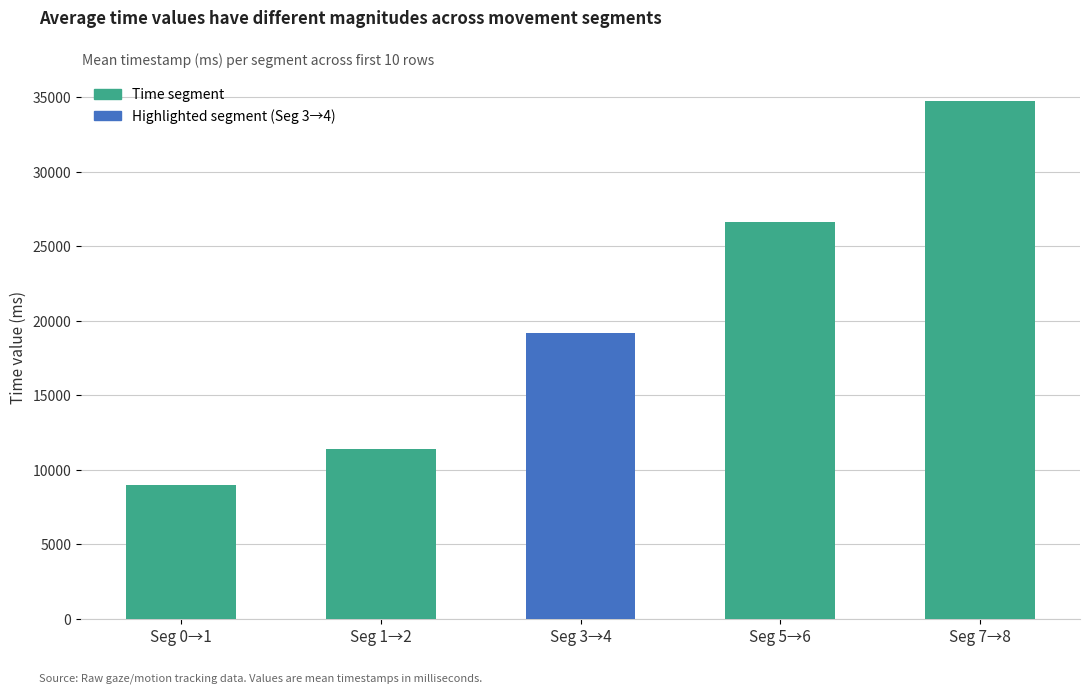

What is the average value?

20182.0